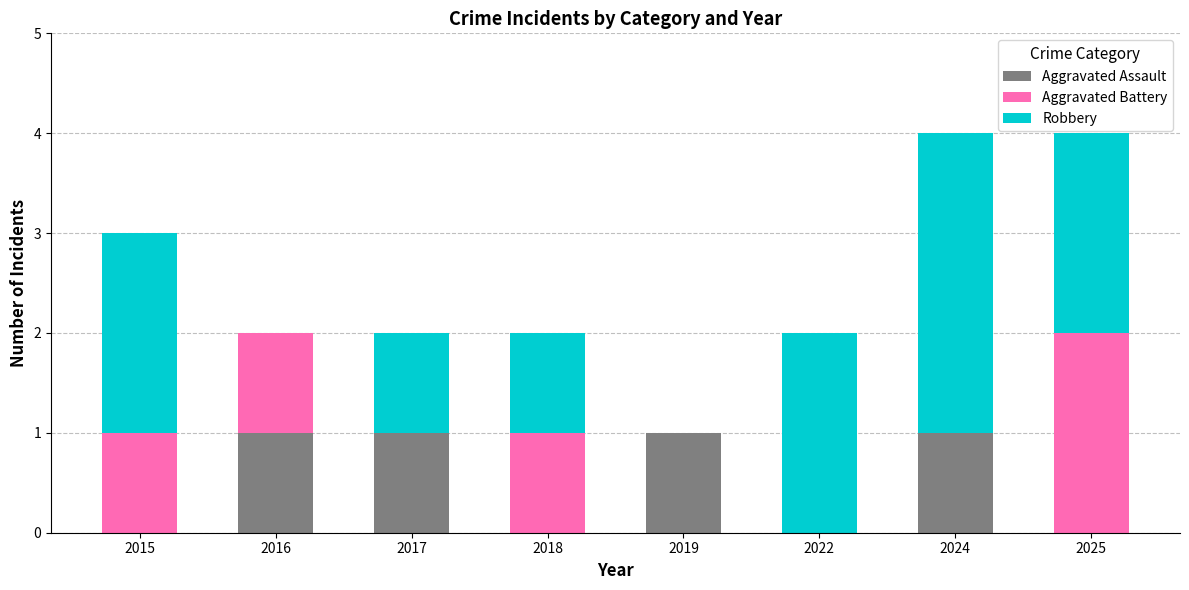

What is the total value across all series at 2024?

4